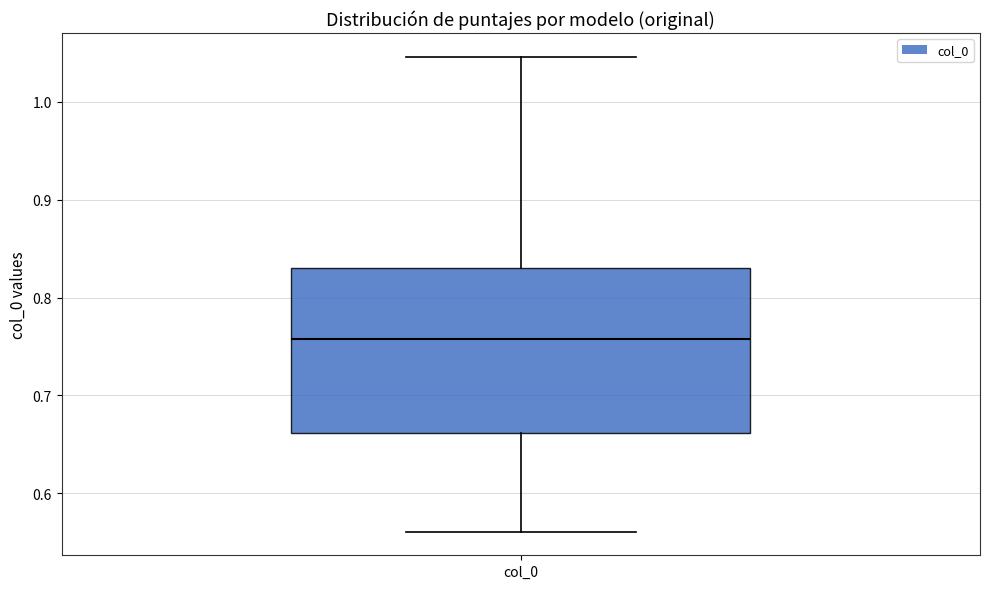

Transcribe this box plot: give where the median line is, the range the box spans, and where the two whiskers end, as read against the y-axis. The values are not printed on the chart, so give them approximately, as read against the axis.

median 0.76, box 0.66 to 0.83, whiskers 0.56 to 1.05